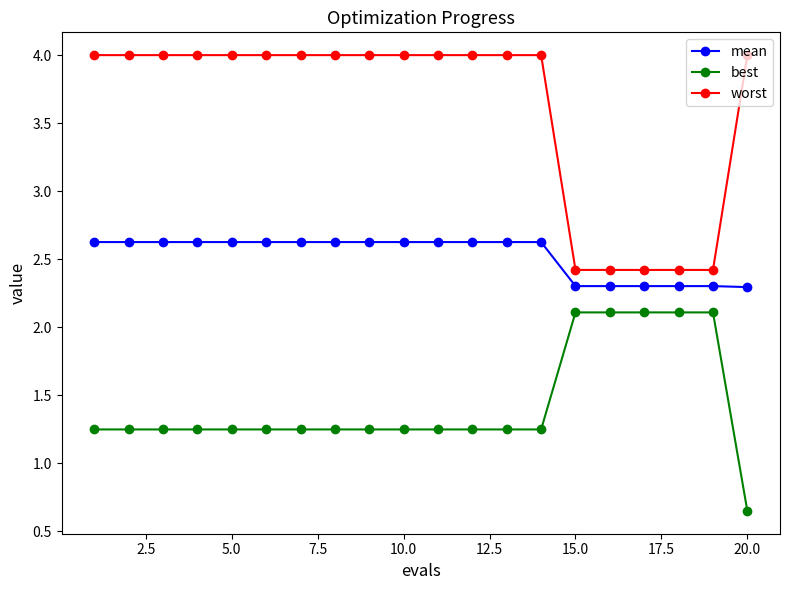

What is the value of the mean point at the 7th from the left?

2.6